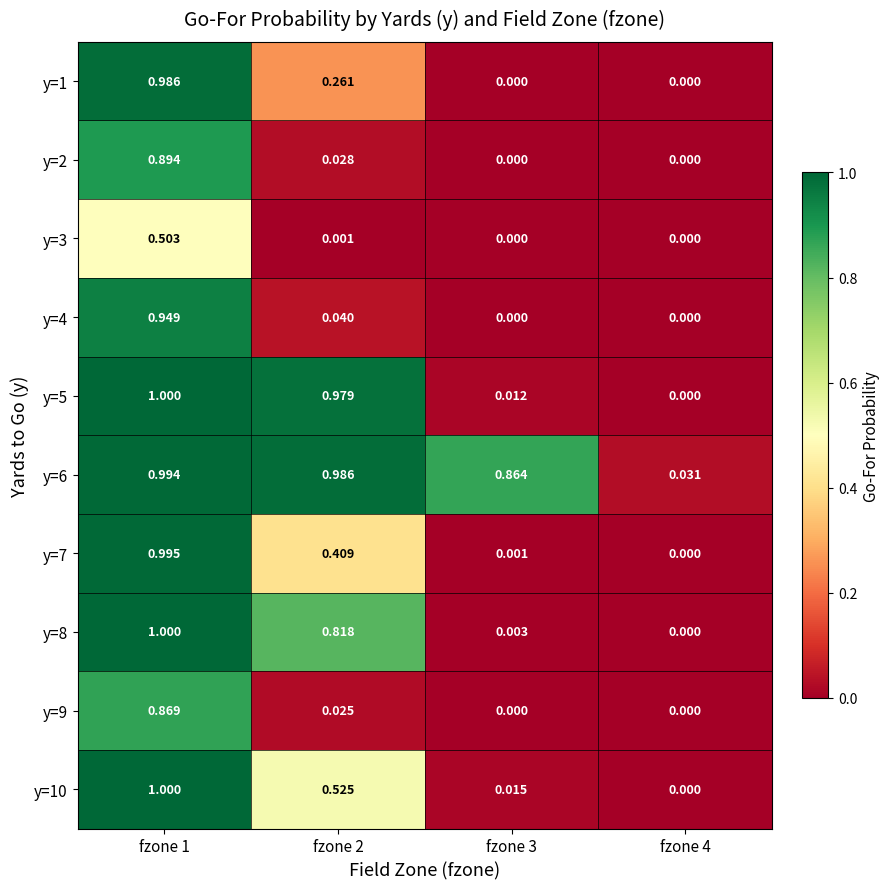

Is the value of y=9 at fzone 1 greater than the value of y=6 at fzone 4?

Yes